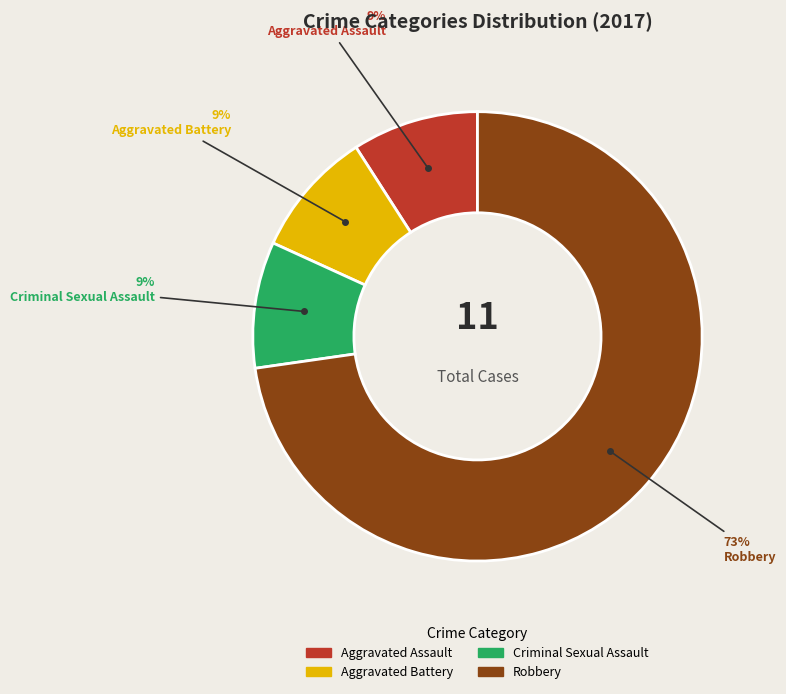

To the nearest percent, what portion does Criminal Sexual Assault represent?

9%